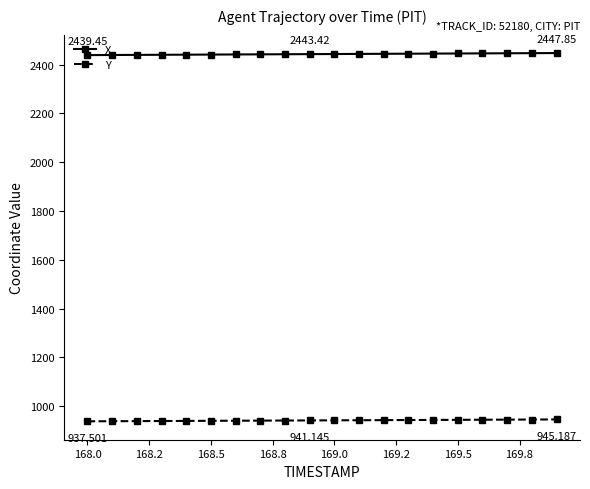

At how many categories does at least one series exceed 2075?

20